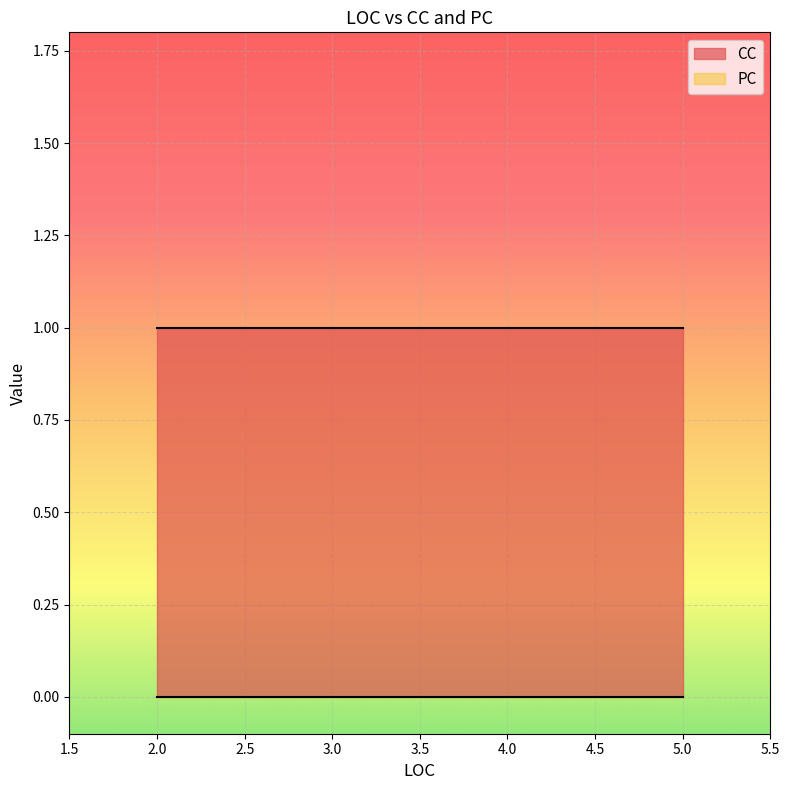

What is the value of the CC point at the 1st from the left?

1